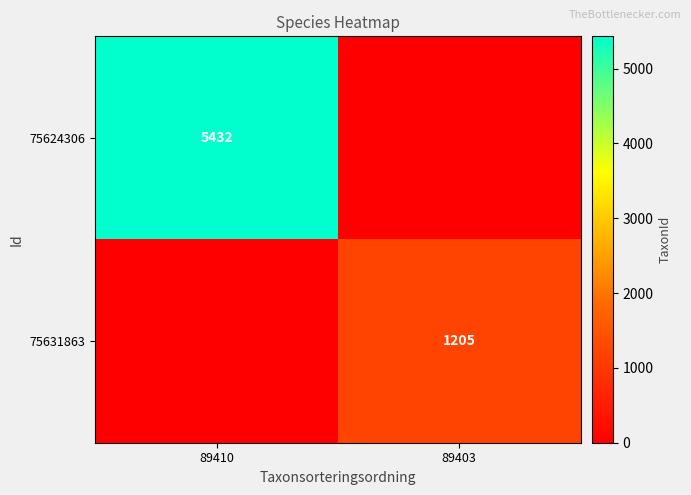

The 75624306 series shows 5432 at 89410. True or false?

True